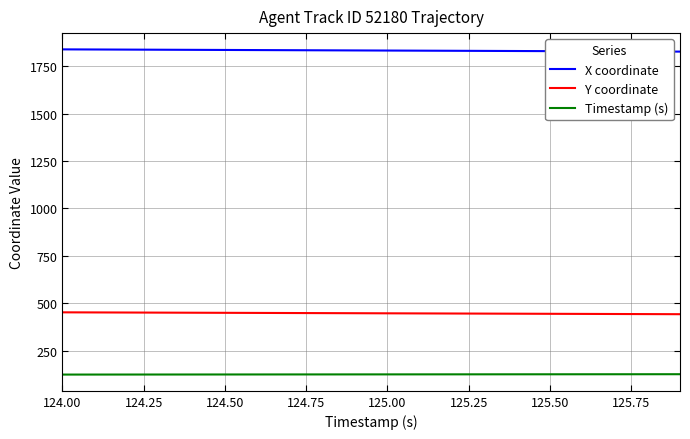

List the series in order of their overall mean, highest first.

X coordinate, Y coordinate, Timestamp (s)